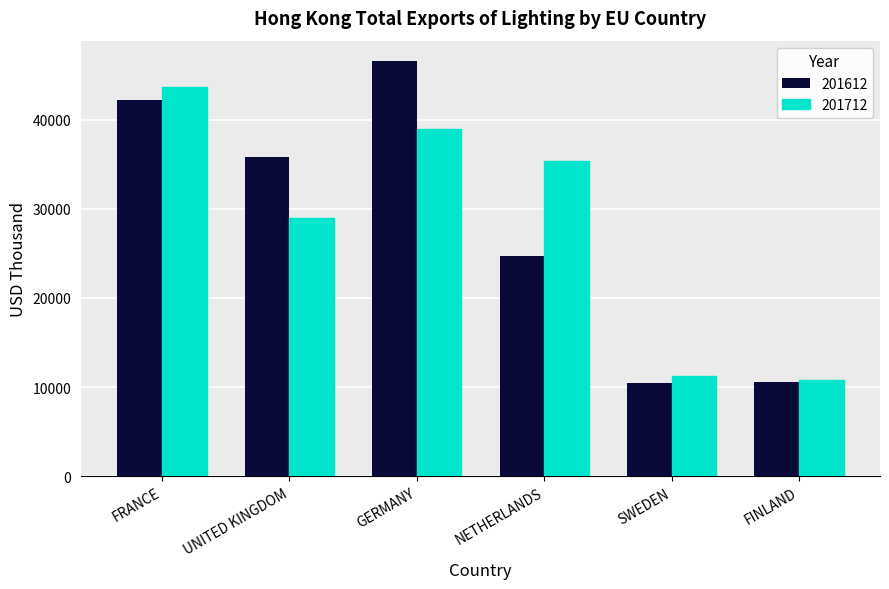

List the series in order of their peak value, lowest first.

201712, 201612